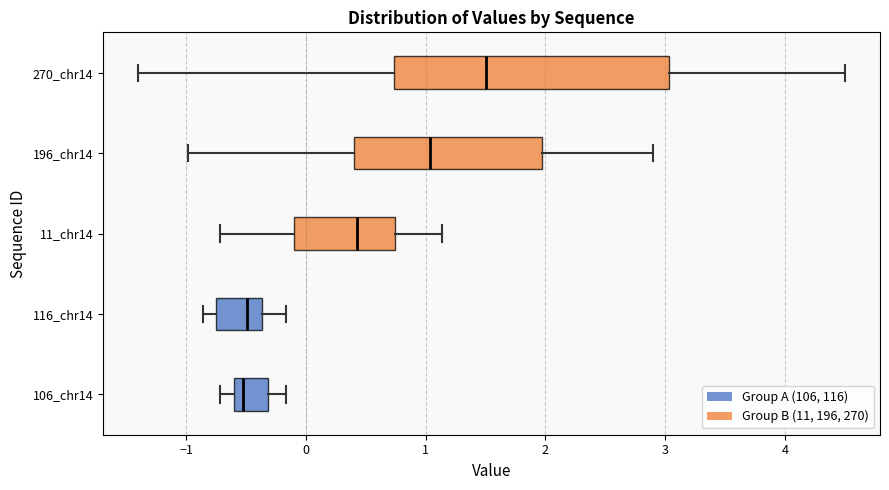

Reading bottom to top, transcribe this box plot: for each box, give where its median line is, the range the box spans, and where its two whiskers end, as read against the x-axis. The values are not printed on the chart, so give them approximately, as read against the axis.

106_chr14: median -0.5, box -0.6 to -0.3, whiskers -0.7 to -0.2
116_chr14: median -0.5, box -0.7 to -0.4, whiskers -0.9 to -0.2
11_chr14: median 0.4, box -0.1 to 0.7, whiskers -0.7 to 1.1
196_chr14: median 1.0, box 0.4 to 2.0, whiskers -1.0 to 2.9
270_chr14: median 1.5, box 0.7 to 3.0, whiskers -1.4 to 4.5